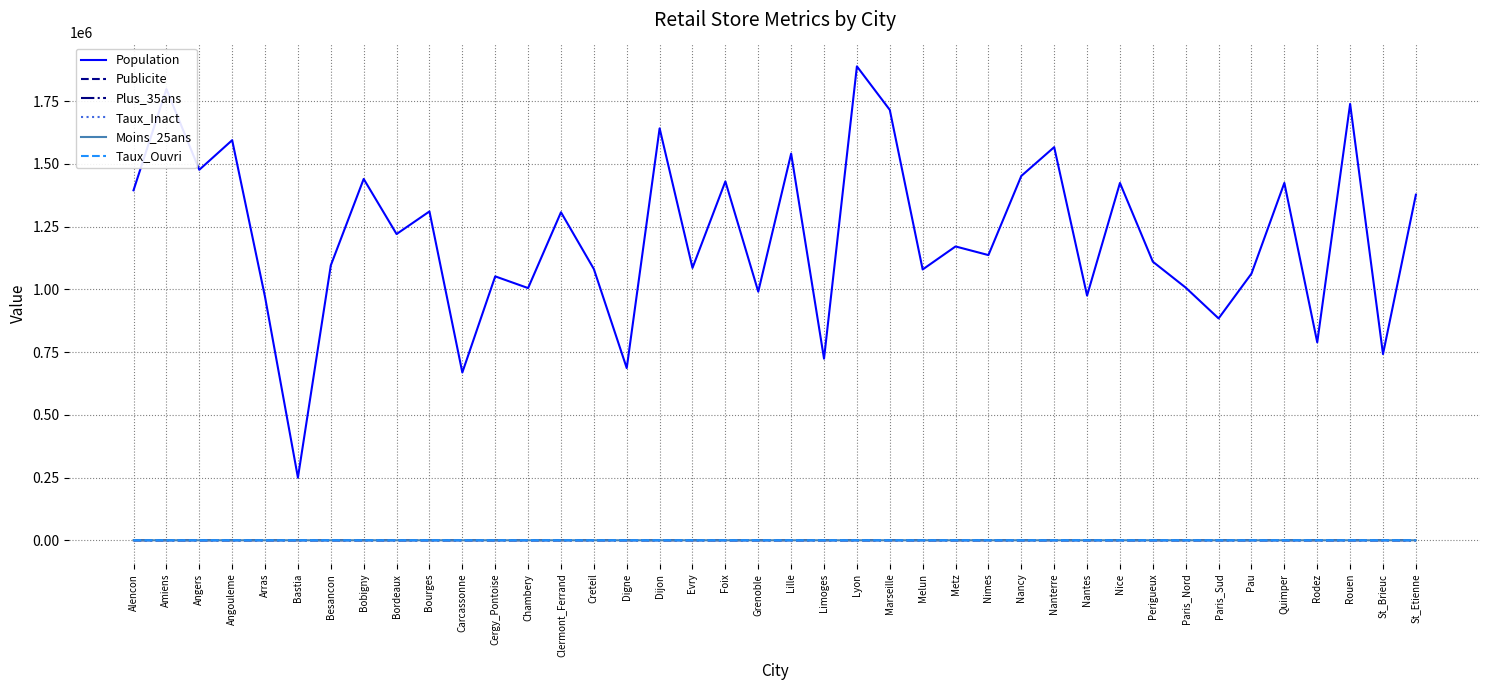

Is this an area chart (filled region under the line)?

No